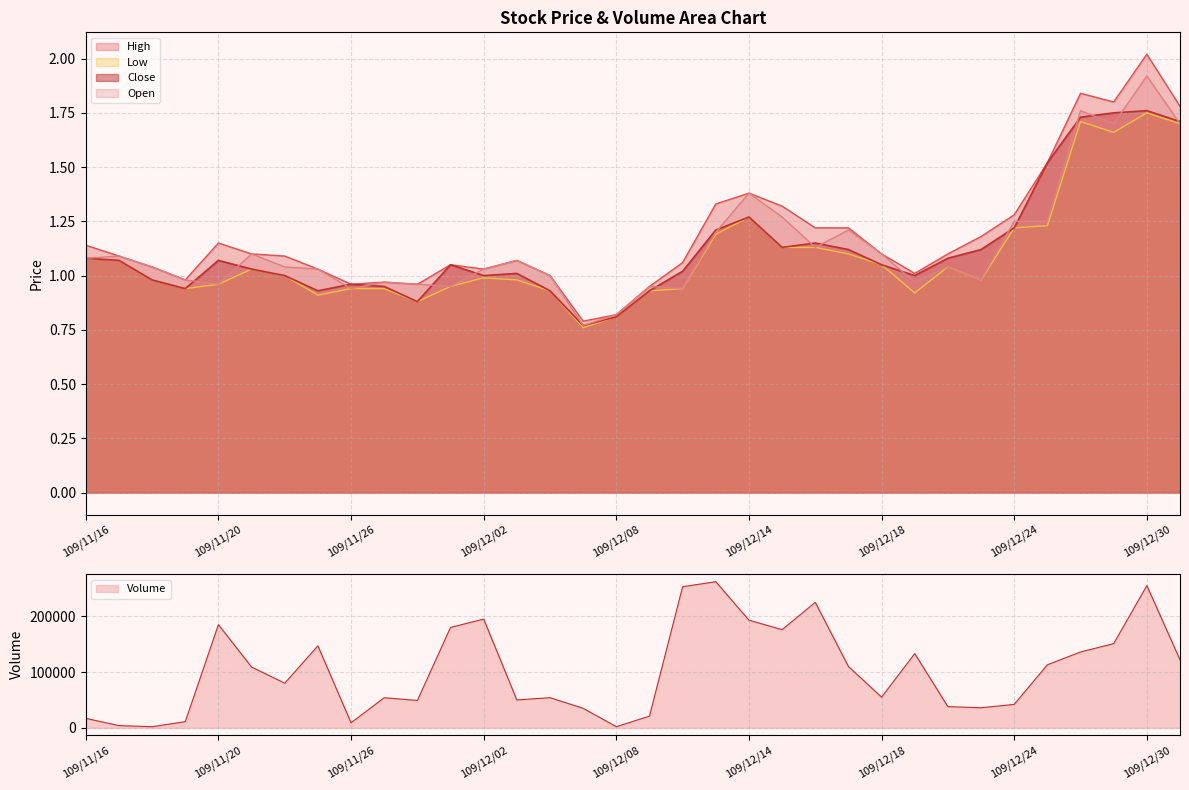

The value of Low at 109/12/08 is 1.1. True or false?

False